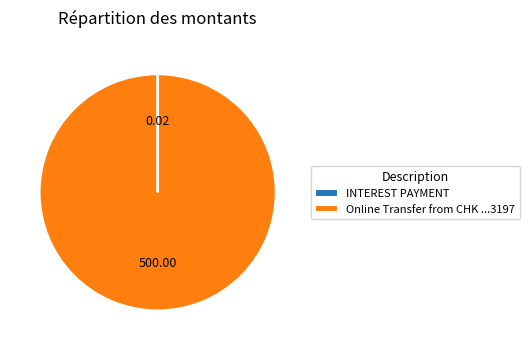

Does any single category account for the majority?

Yes